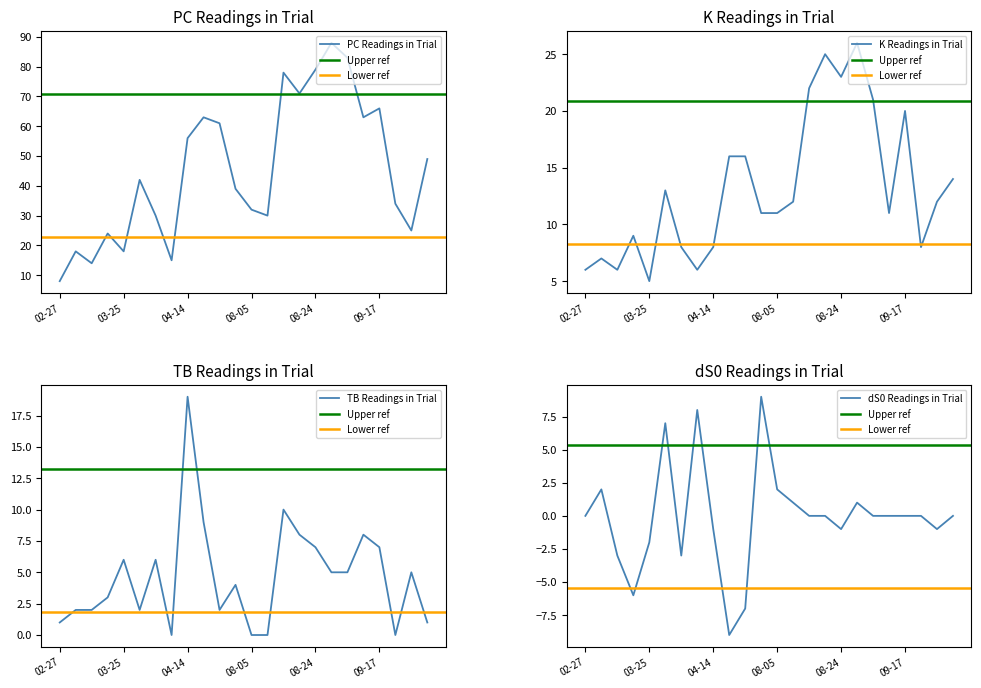

List the series in order of their peak value, lowest first.

dS0, TB, K, PC